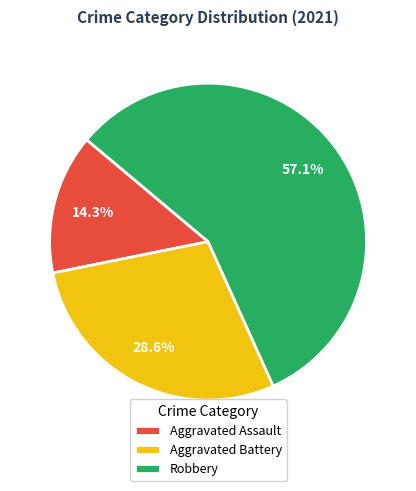

To the nearest percent, what percentage of the pie is Aggravated Battery?

29%